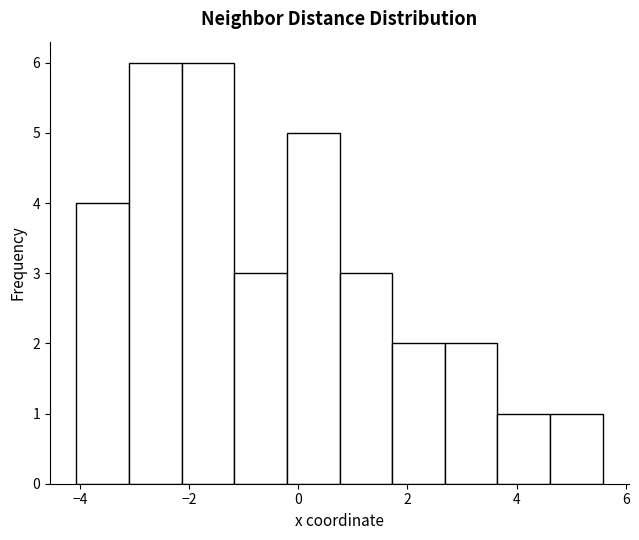

Reading left to right, list every bar in this chart as the range it spans on the x-axis followed by its height. Neither the bar edges nor the heights are printed on the chart, so give them approximately, as read against the axes.

-4.0 to -3.2: 4
-3.2 to -2.2: 6
-2.2 to -1.2: 6
-1.2 to -0.2: 3
-0.2 to 0.8: 5
0.8 to 1.8: 3
1.8 to 2.6: 2
2.6 to 3.6: 2
3.6 to 4.6: 1
4.6 to 5.6: 1